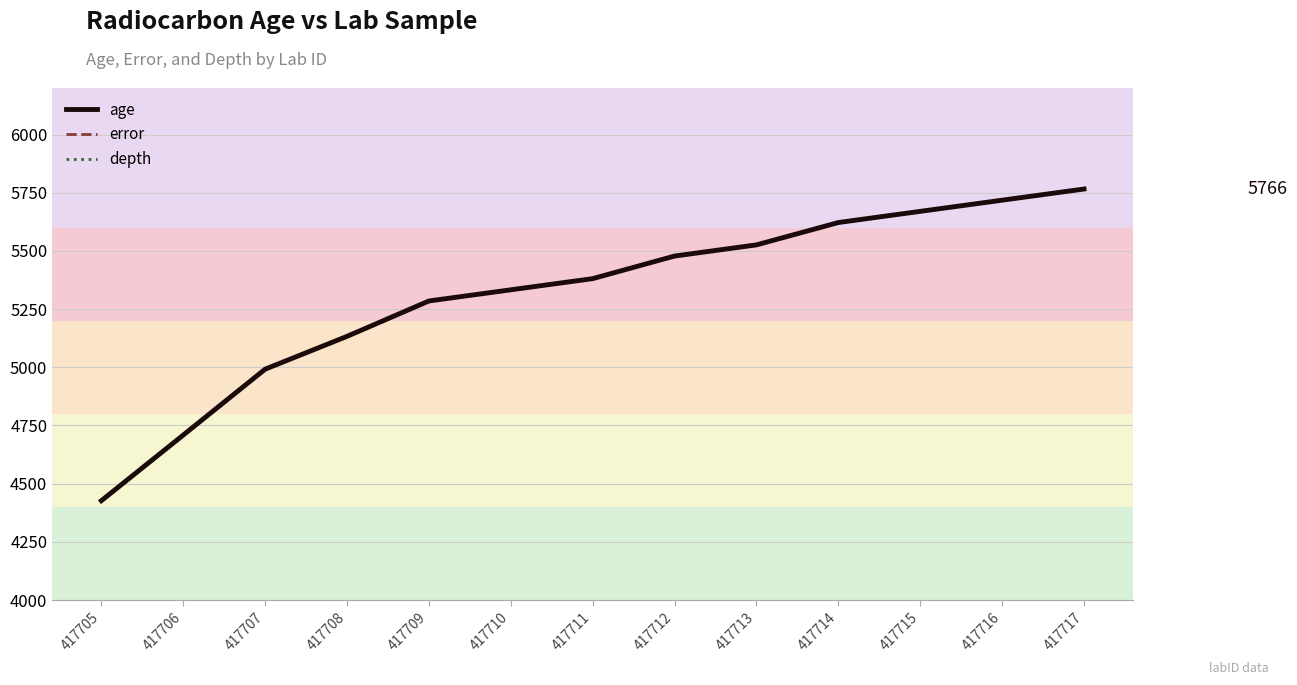

Is the value of age at 417707 greater than the value of error at 417714?

Yes